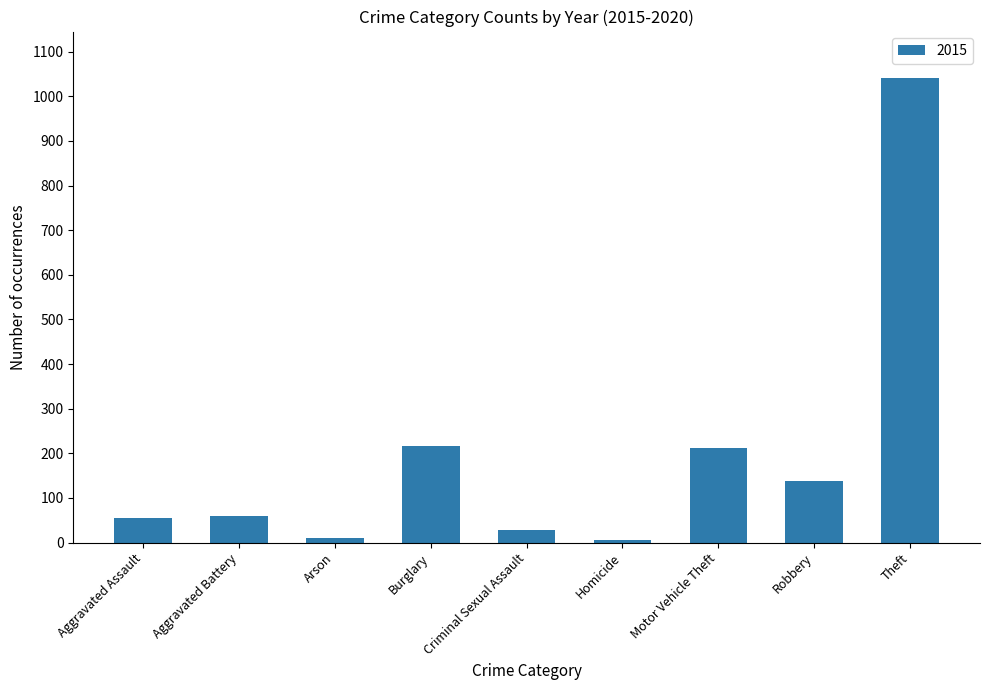

What position from the left is Arson?

3